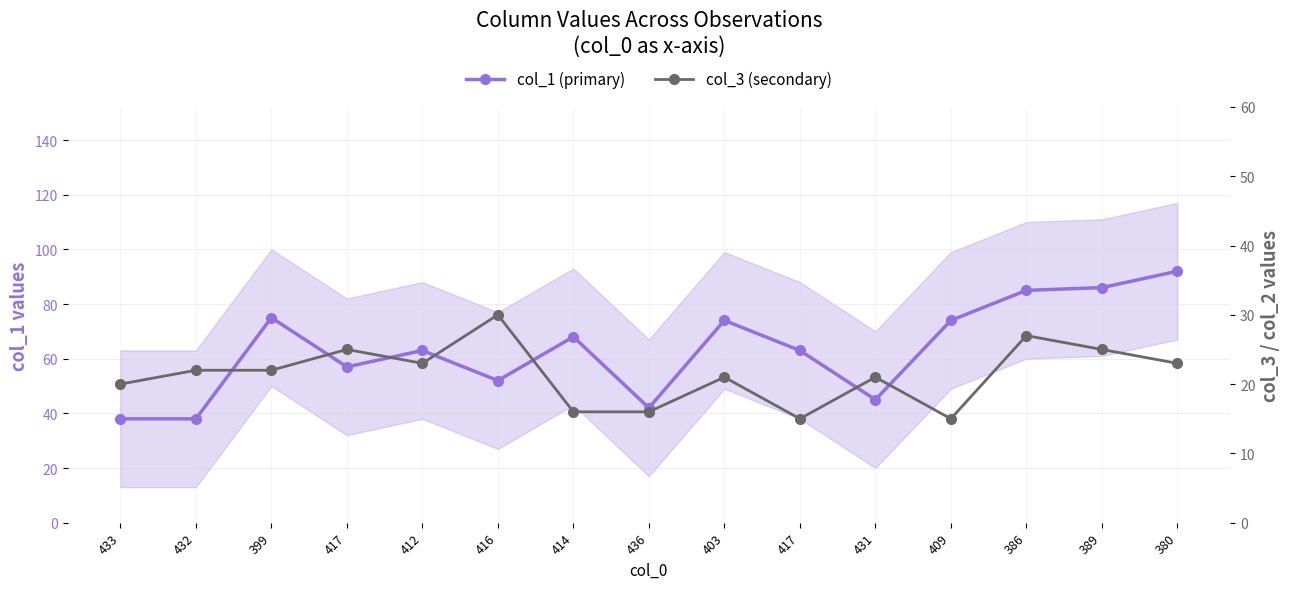

The col_1 (primary) series shows 67 at 433. True or false?

False